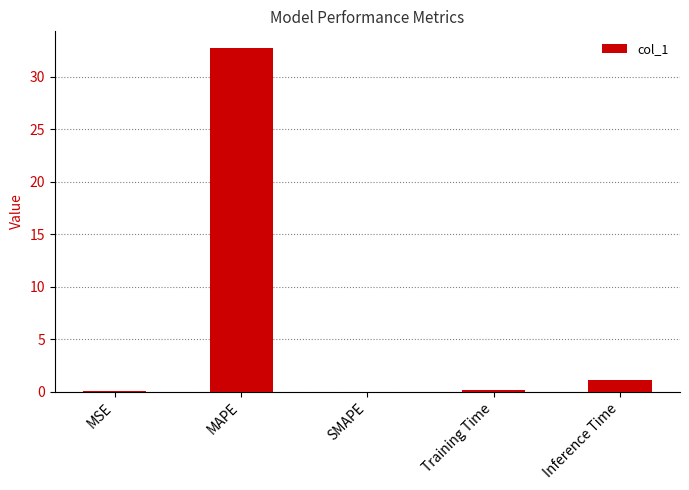

What is the change in value from MAPE to Training Time?

-32.5